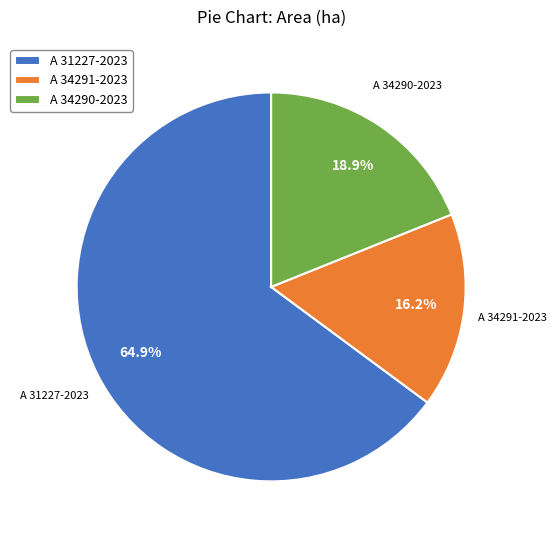

Count the number of slices in the pie.

3